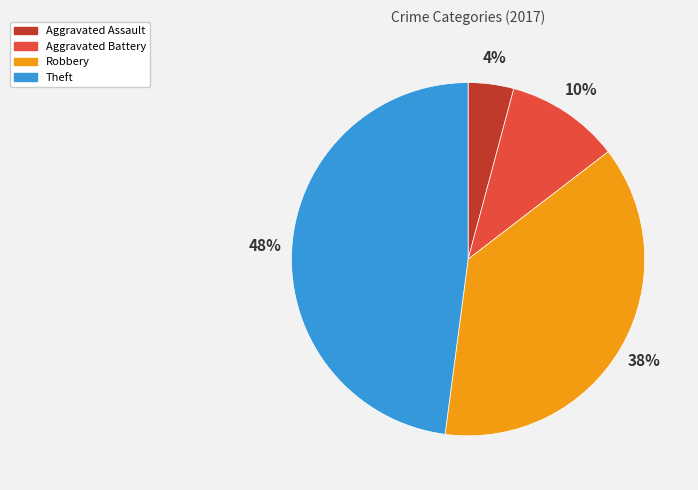

How many segments does this pie chart have?

4